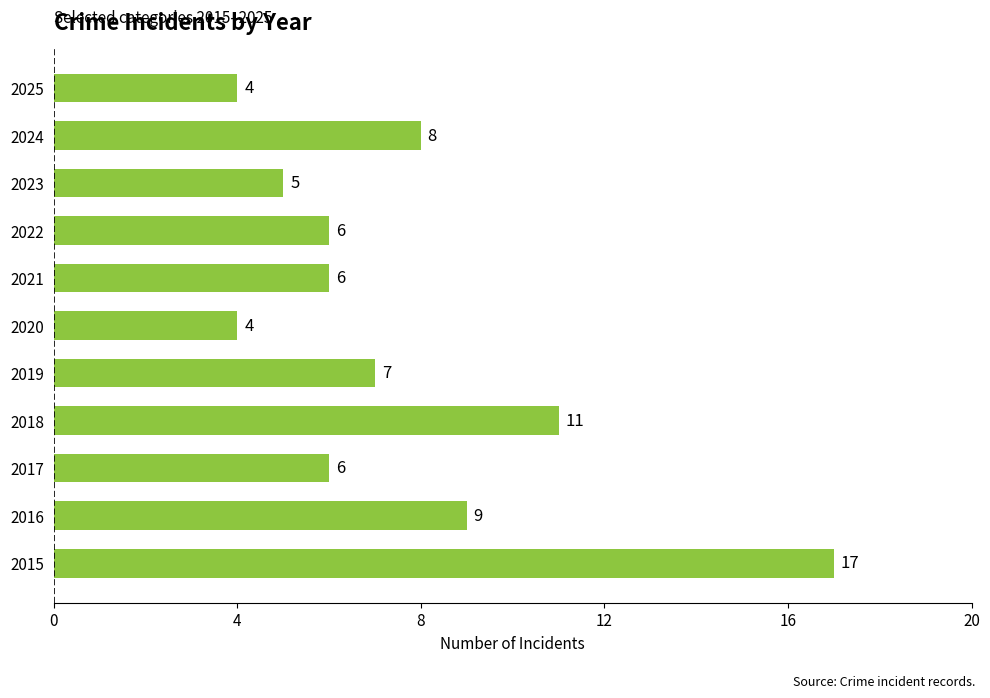

What is the sum of the values at 2017 and 2025?

10